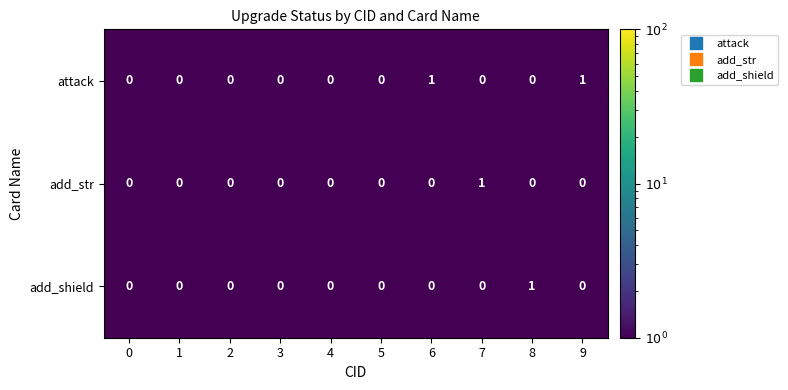

True or false: attack has a value of 0 at 0.

True